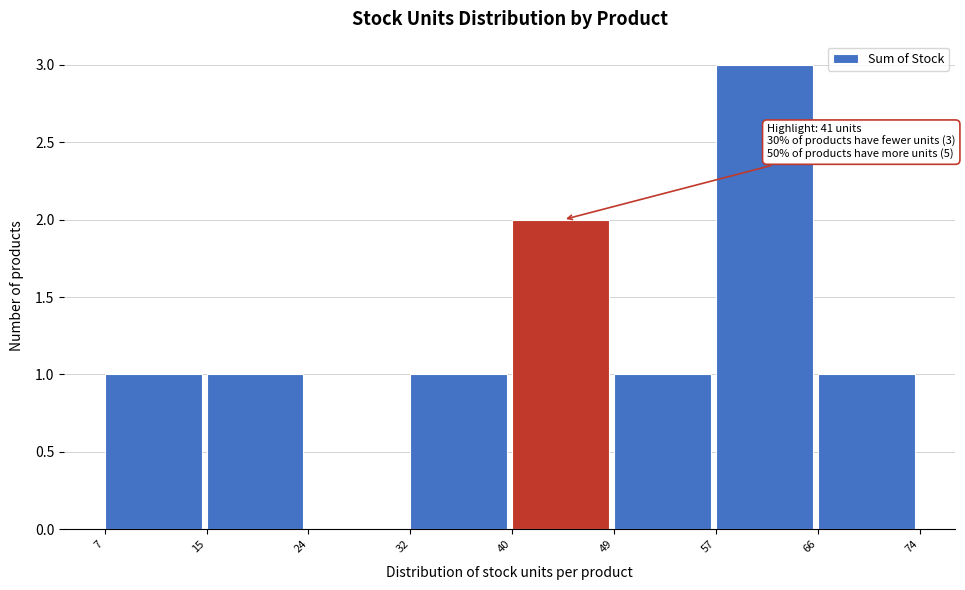

Which range on the x-axis has the tallest bar?

57 to 66